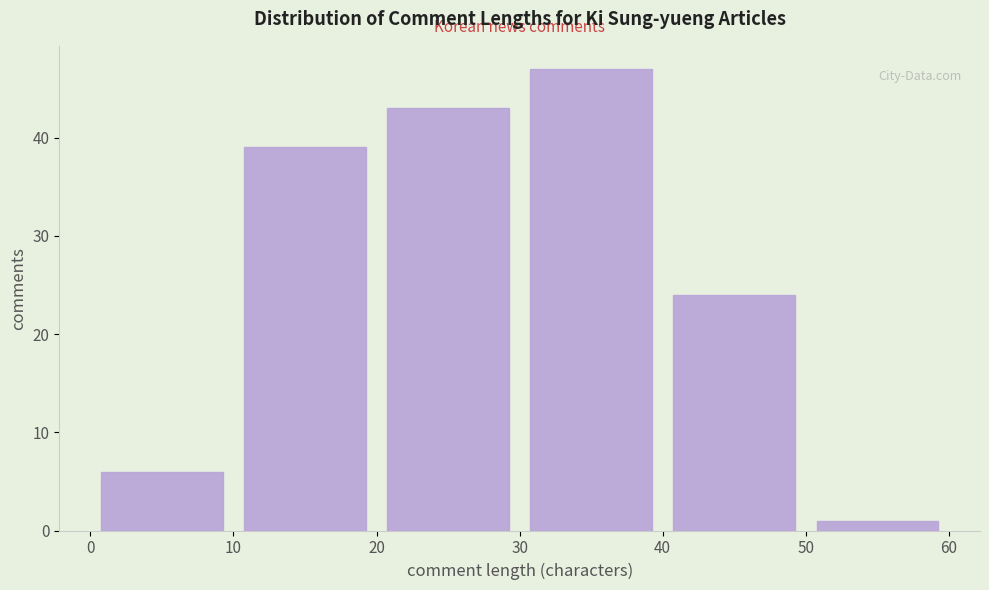

Reading left to right, transcribe this chart: for each bar, give the range it covers on the x-axis and its height. The values are not printed on the chart, so give them approximately, as read against the axis.

0 to 10: 6
10 to 20: 39
20 to 30: 43
30 to 40: 47
40 to 50: 24
50 to 60: 1